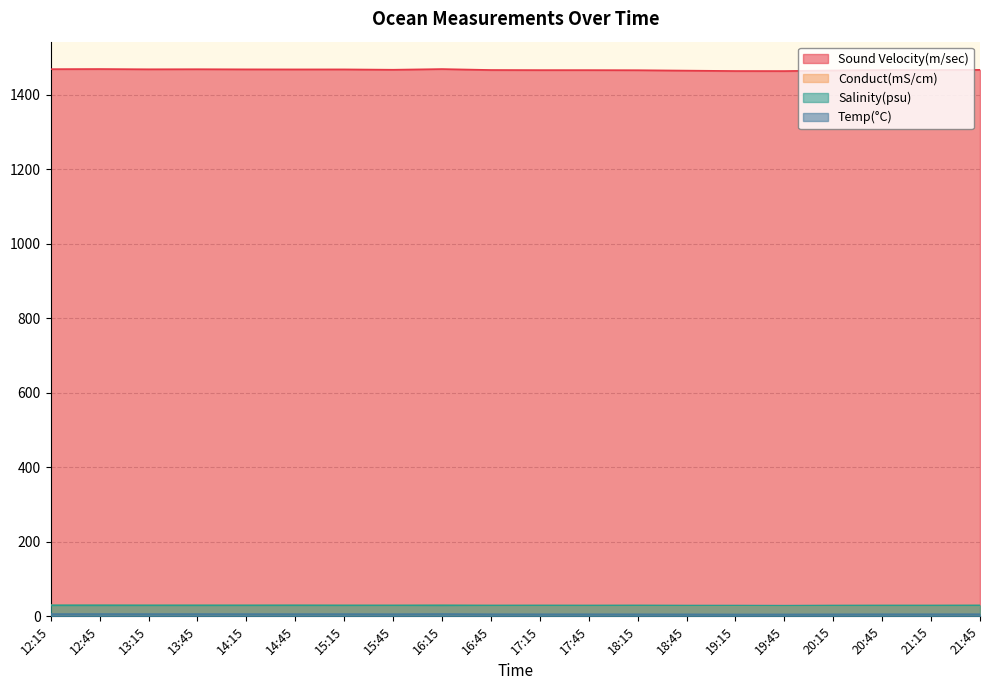

What is the difference between the Temp(°C) values at 12:45 and 20:45?

0.5